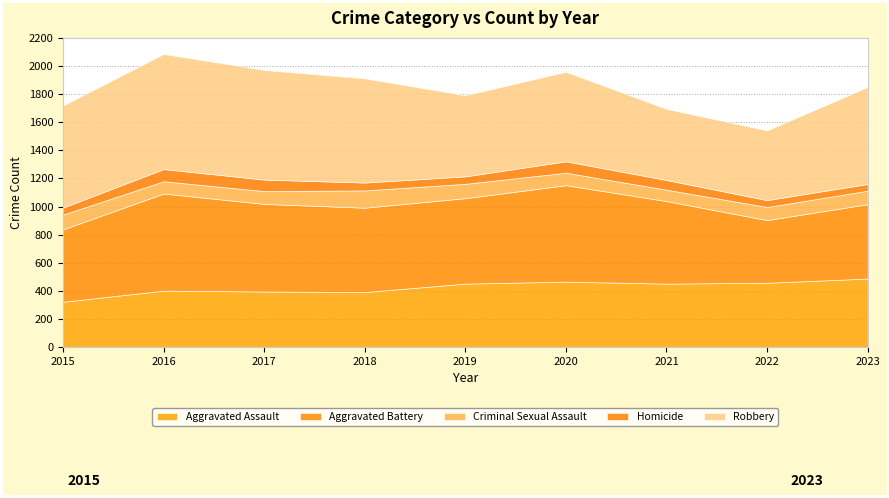

Which series has the largest range (max minus min)?

Robbery